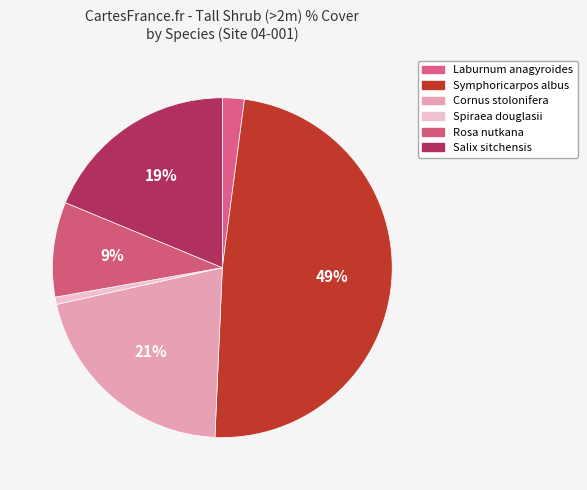

How many segments does this pie chart have?

6